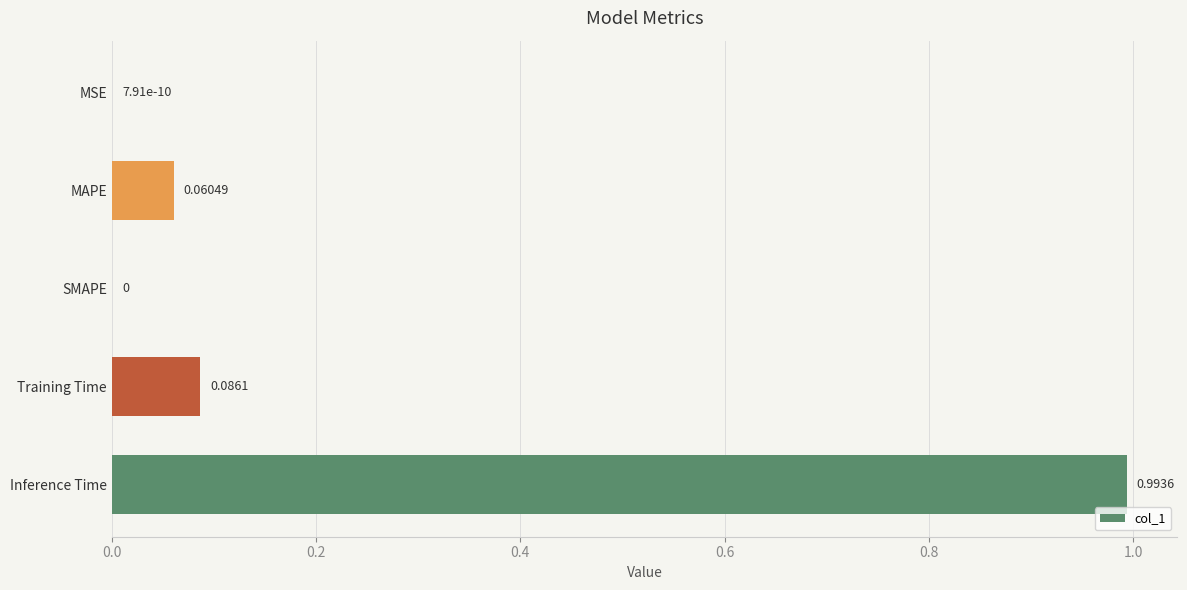

What is the sum of all values?

1.1